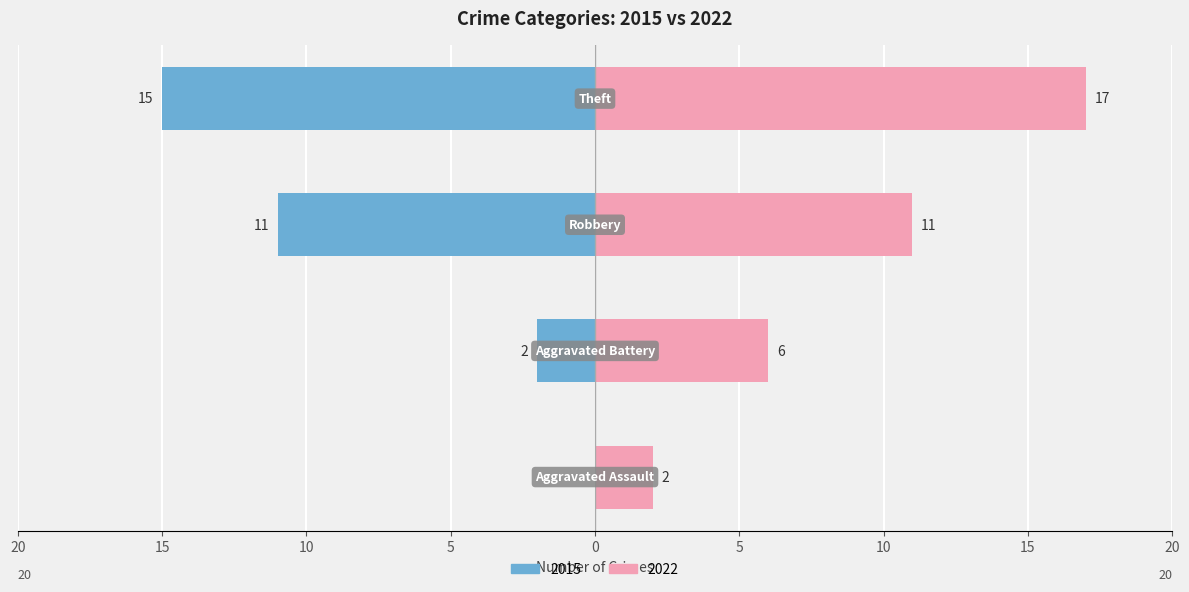

Which label corresponds to the largest value in the chart?

Theft